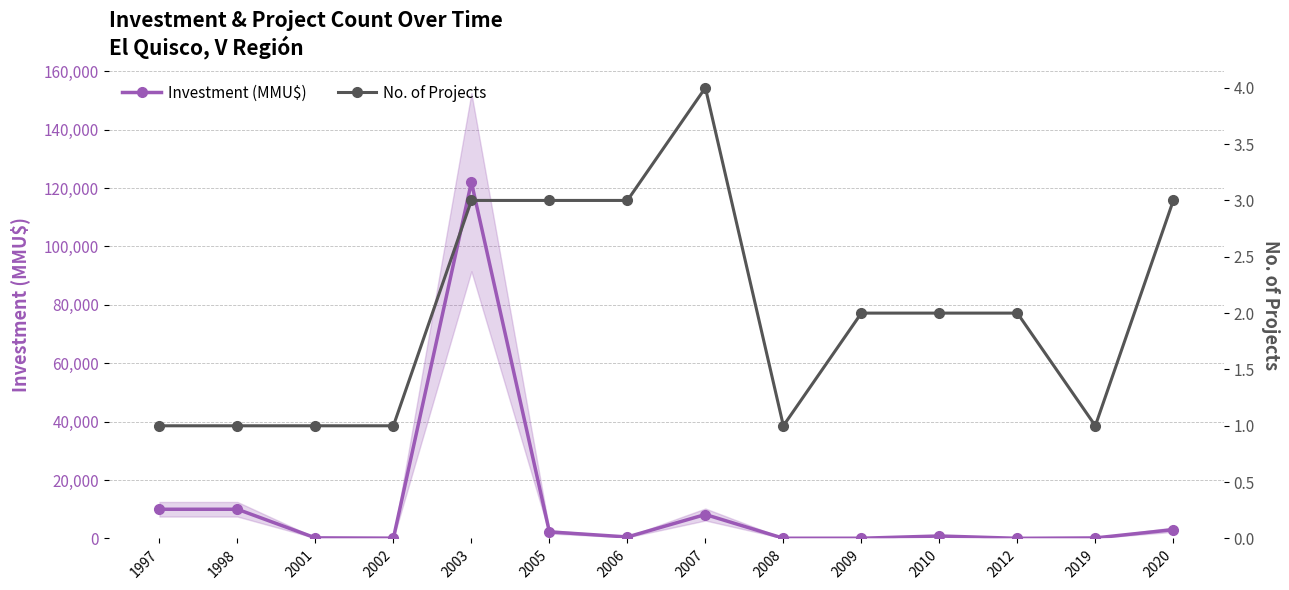

What are all the series names shown in the legend?

Investment (MMU$), No. of Projects